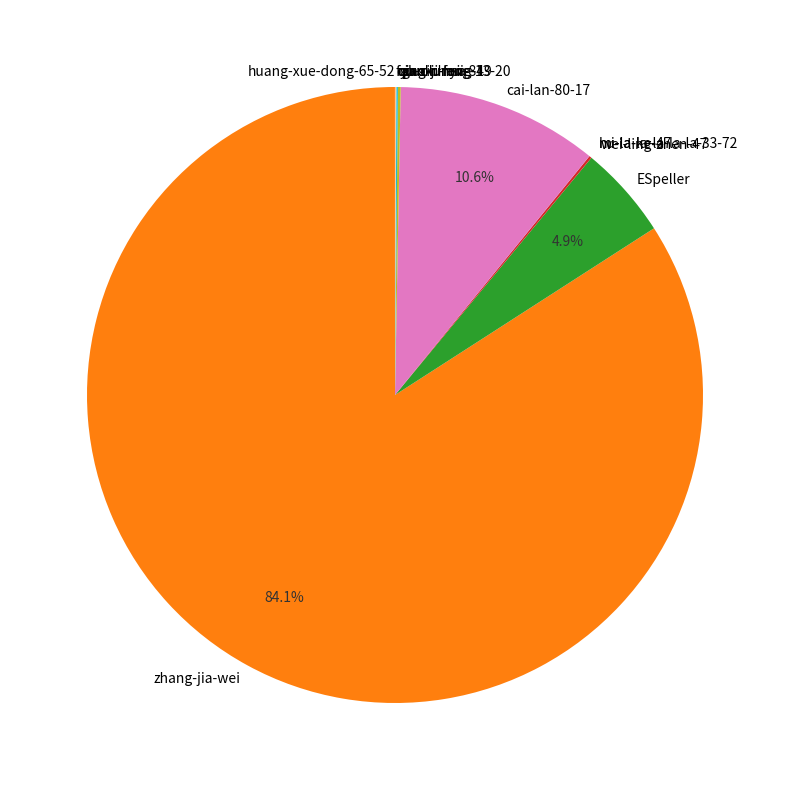

Is there a majority slice in this chart?

Yes